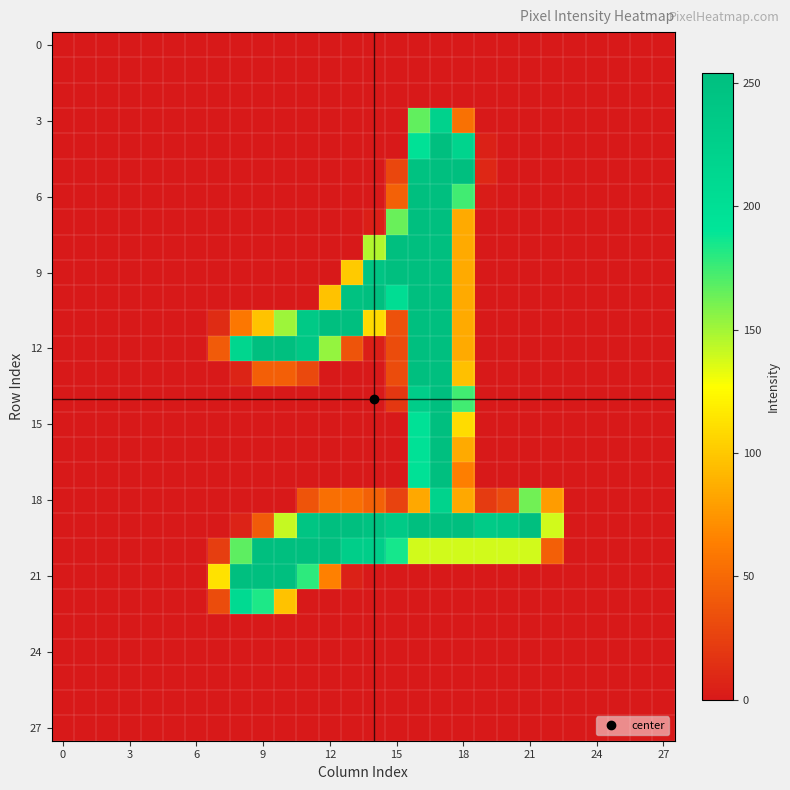

How many series are shown in this chart?

28